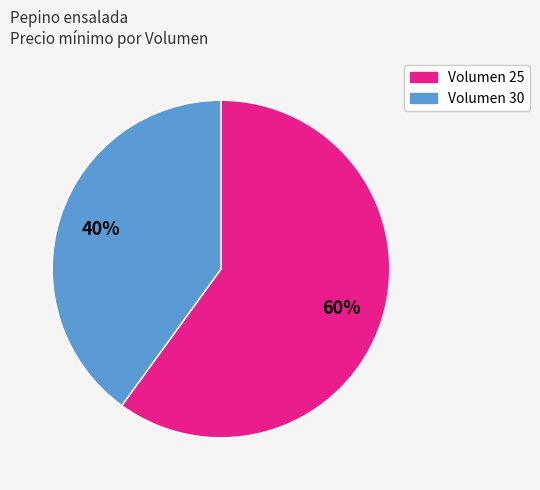

To the nearest percent, what is the average slice percentage?

50%